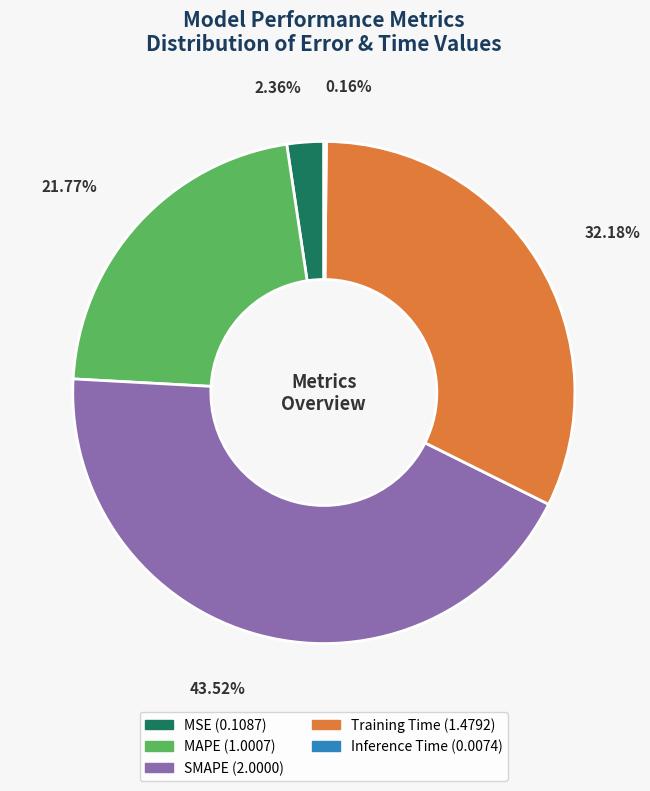

The Training Time slice represents 42% of the pie. True or false?

False